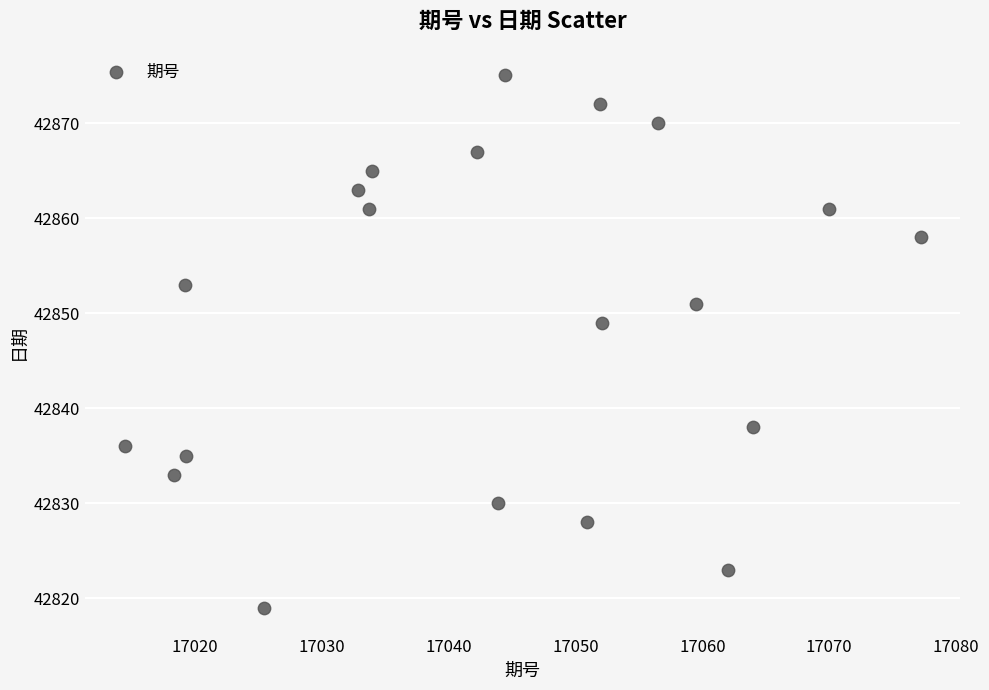

What Y value in the scatter plot is closest to 42847?

42849